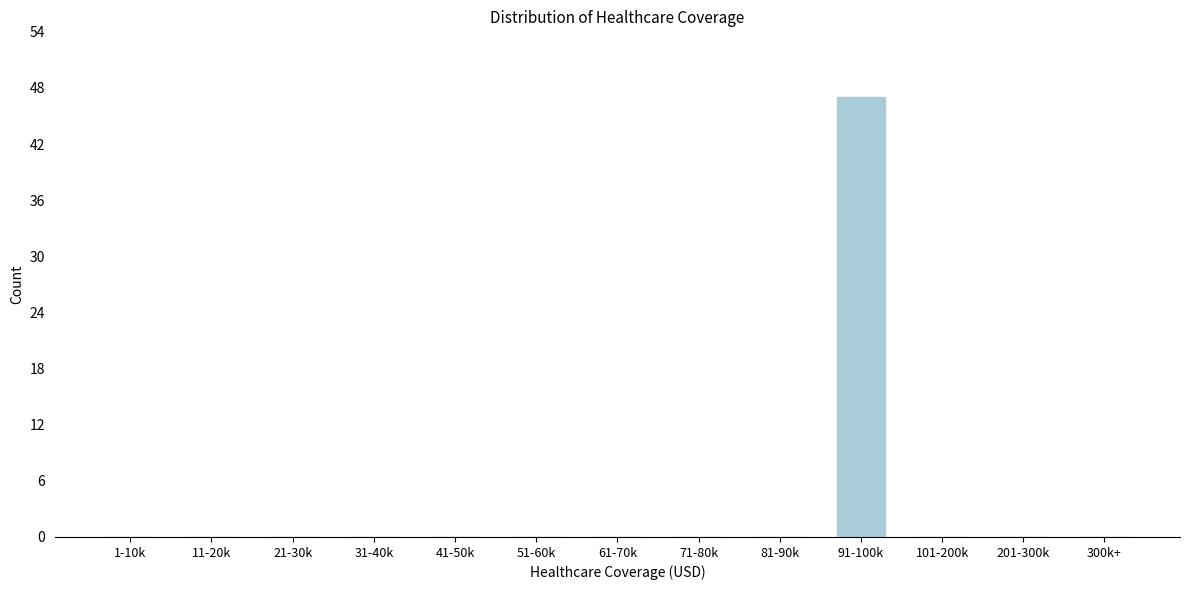

Reading right to left, what are all the values shown in this chart?

300k+=0	201-300k=0	101-200k=0	91-100k=47	81-90k=0	71-80k=0	61-70k=0	51-60k=0	41-50k=0	31-40k=0	21-30k=0	11-20k=0	1-10k=0